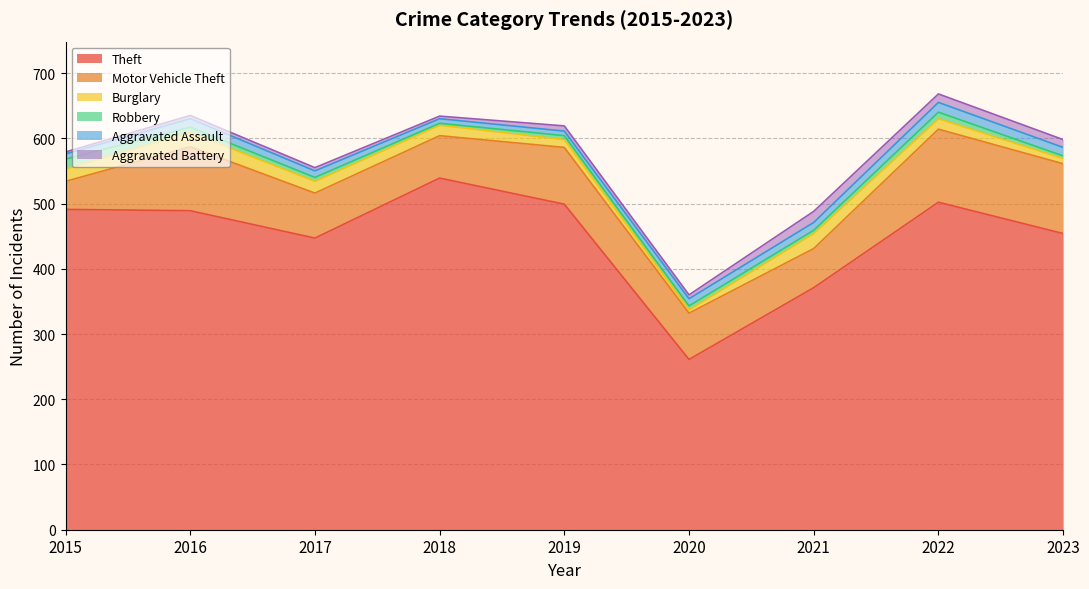

What are all the series names shown in the legend?

Theft, Motor Vehicle Theft, Burglary, Robbery, Aggravated Assault, Aggravated Battery